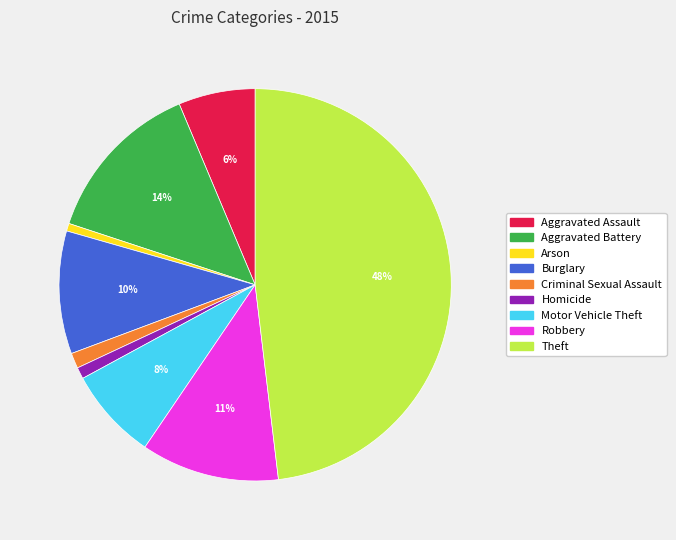

Is it true that Burglary is 16% of the pie?

False